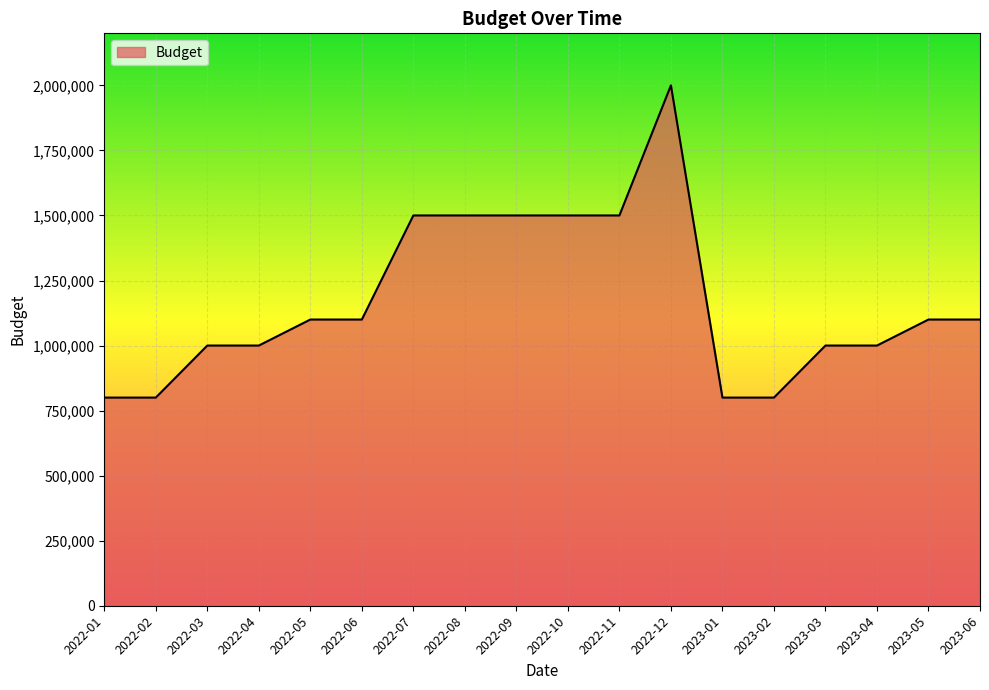

What is the change in value from 2022-02 to 2022-06?

+300000